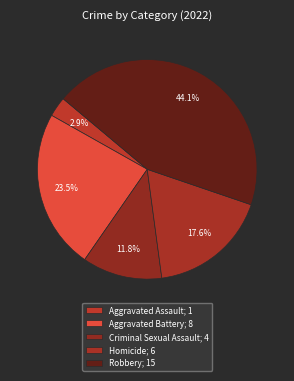

To the nearest percent, what percentage of the pie is Robbery?

44%